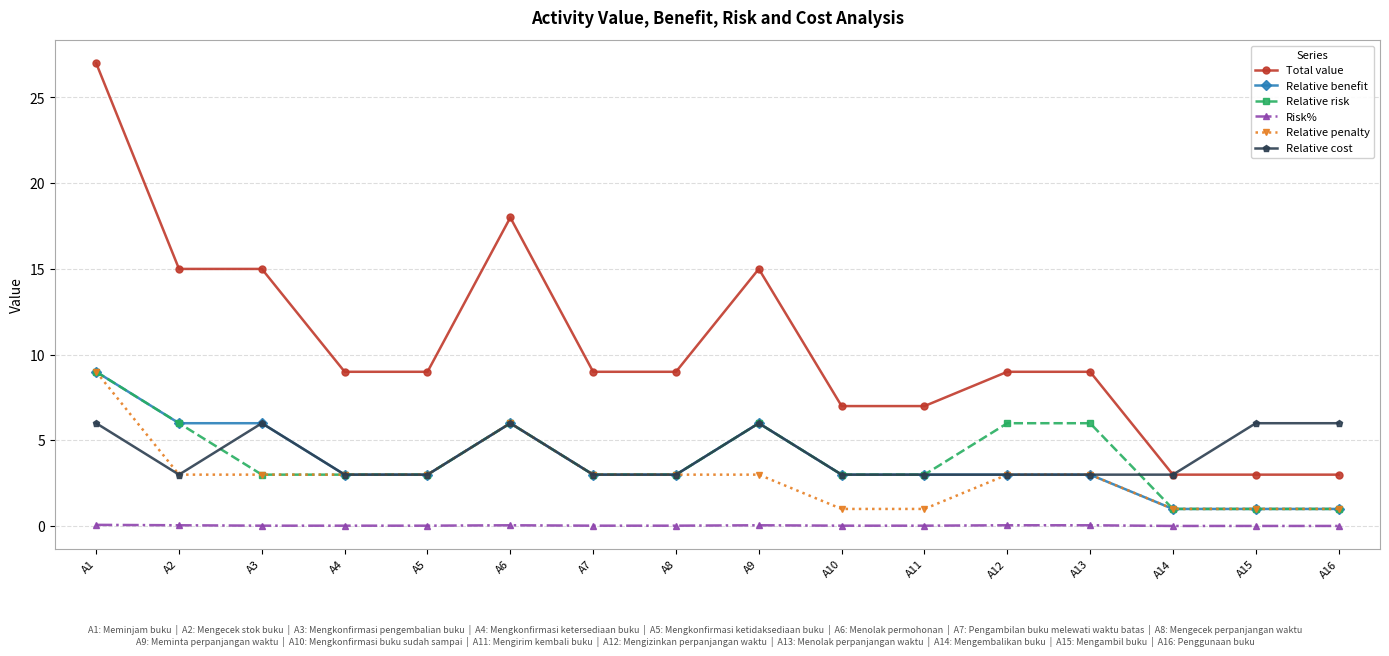

True or false: Risk% and Relative benefit intersect in this chart.

False